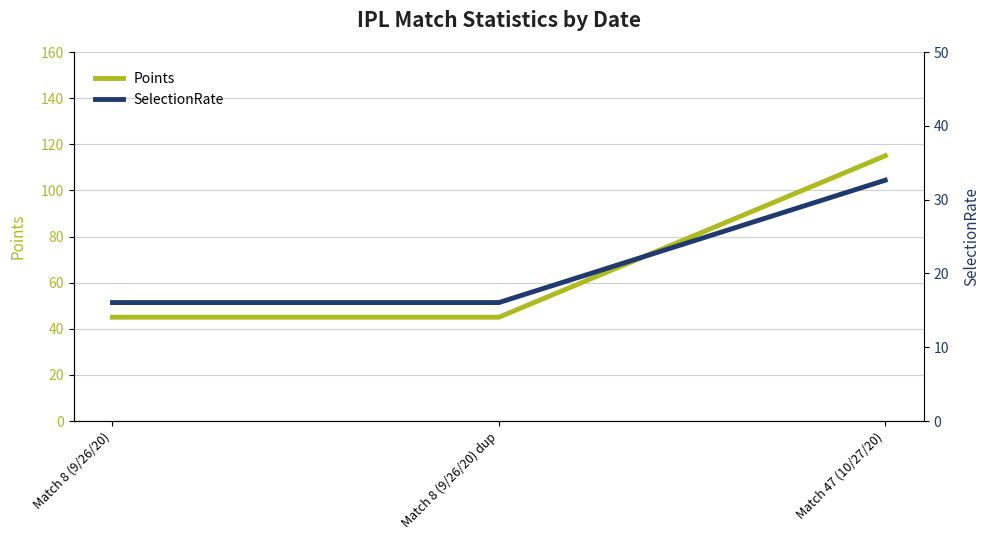

Reading left to right, list all the values displayed in this chart.

Points: Match 8 (9/26/20)=45.0	Match 8 (9/26/20) dup=45.0	Match 47 (10/27/20)=115.0
SelectionRate: Match 8 (9/26/20)=16.1	Match 8 (9/26/20) dup=16.1	Match 47 (10/27/20)=32.6